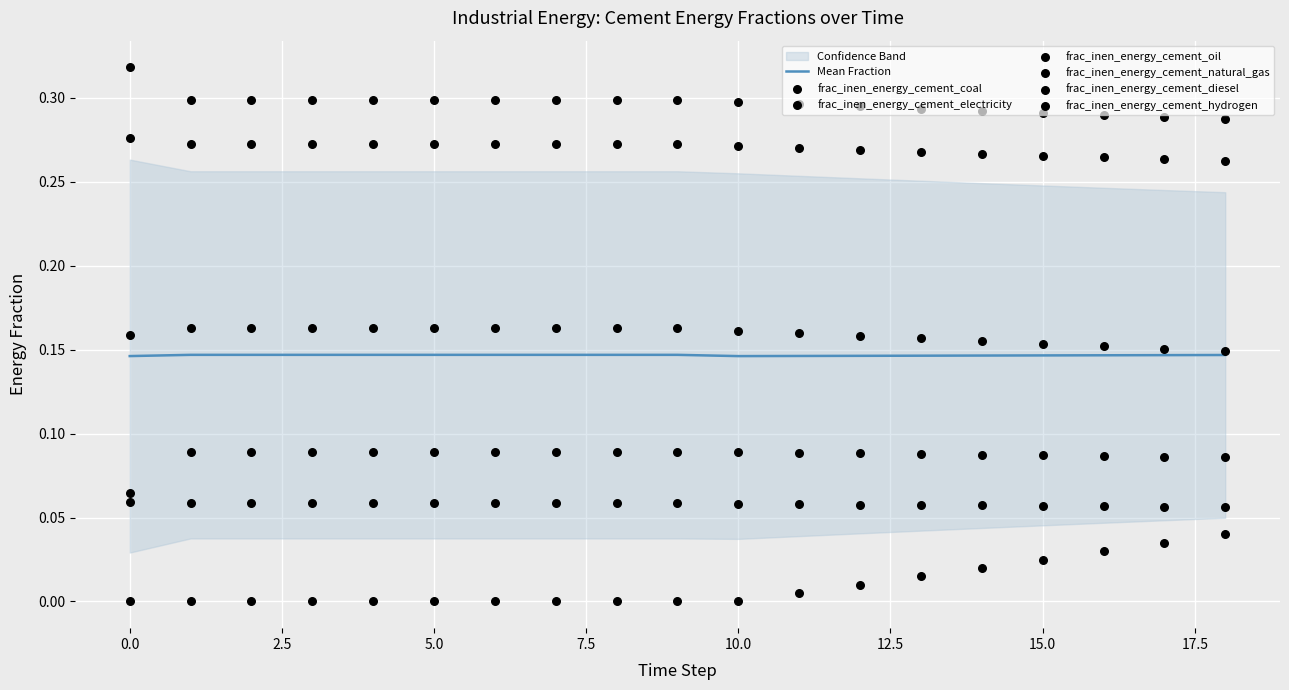

Which series has the largest Y range (max minus min)?

frac_inen_energy_cement_hydrogen